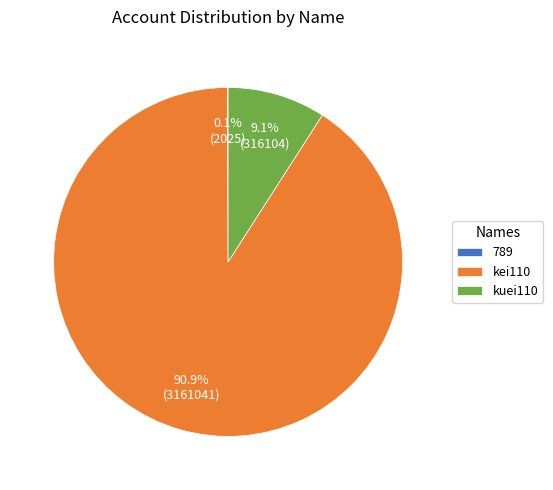

Is there any slice that represents more than half of the pie?

Yes